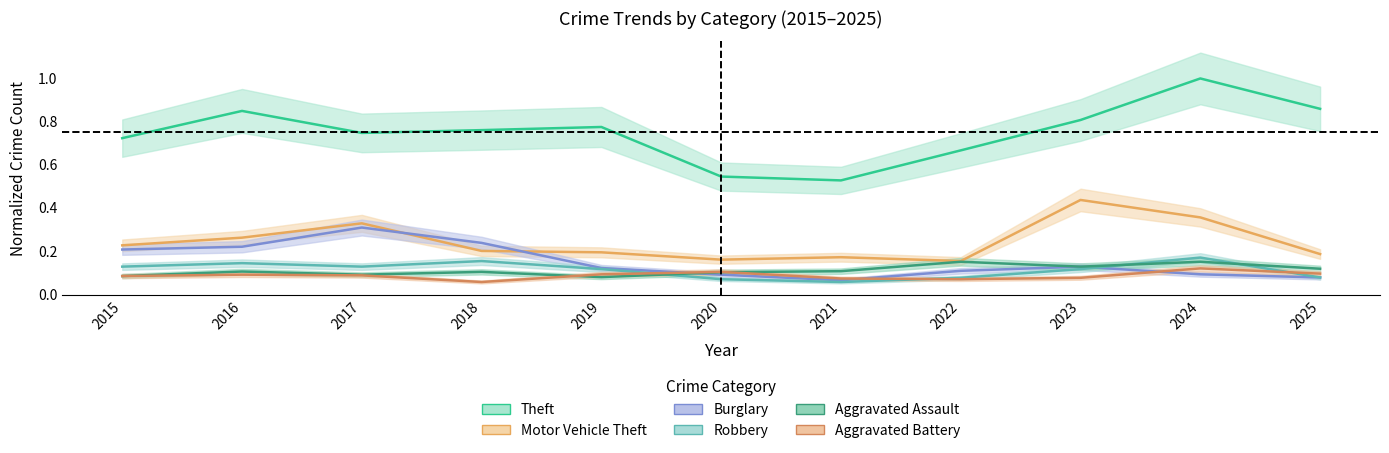

Where do Burglary and Aggravated Assault first cross each other?

2019 and 2020